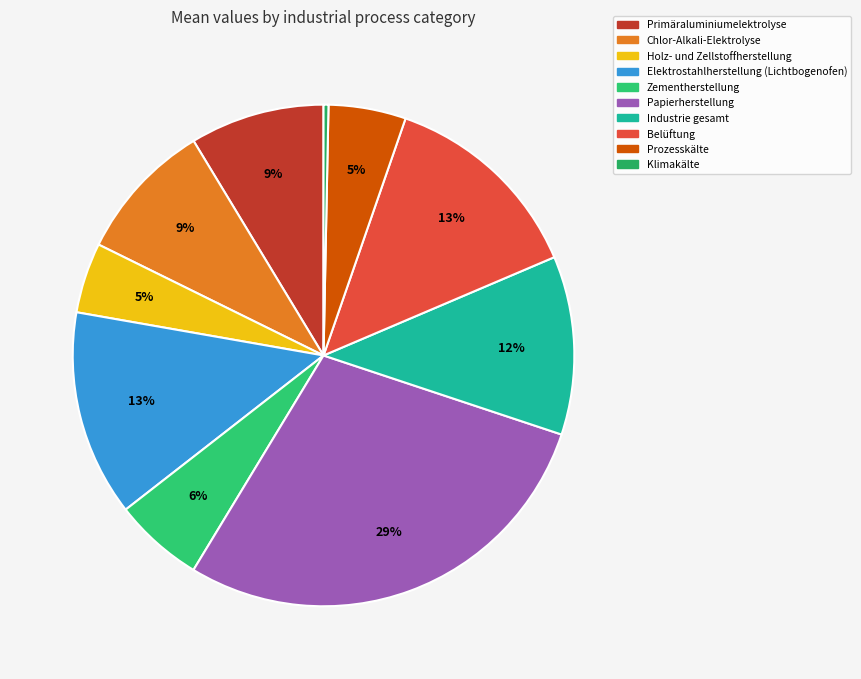

How many slices are in this pie chart?

10